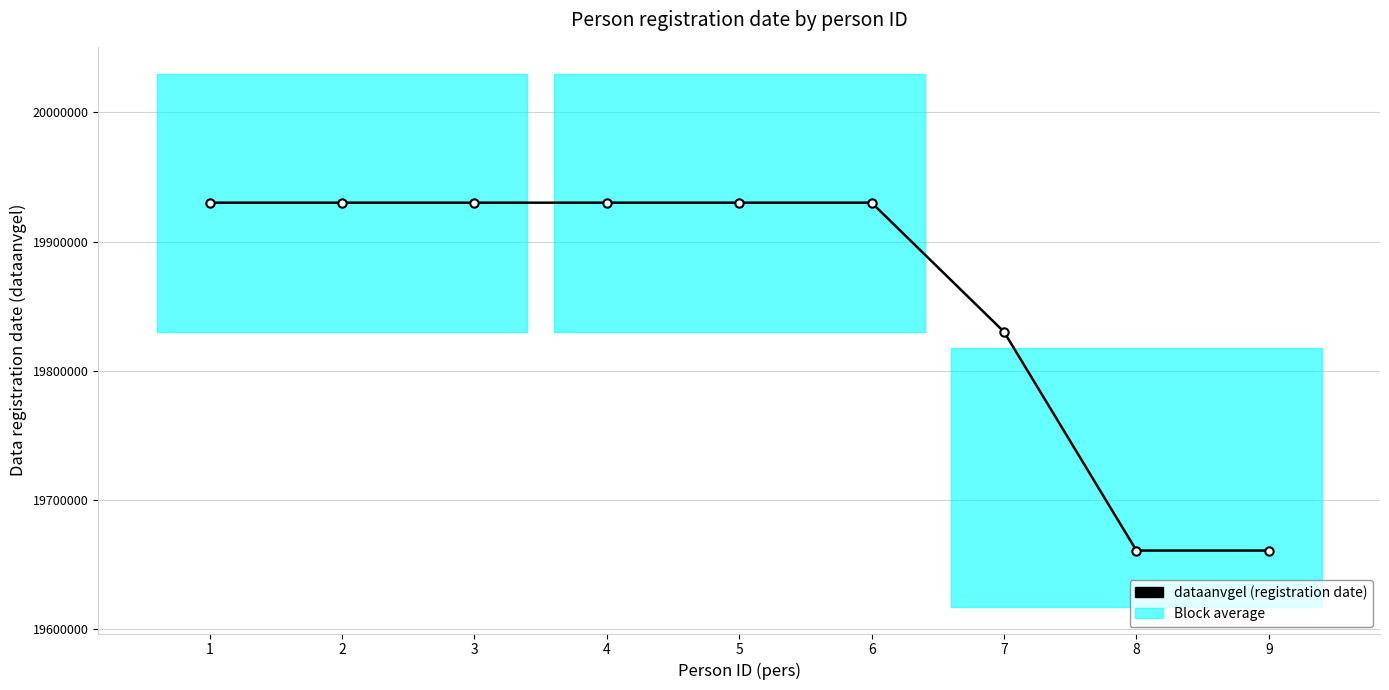

List the labels in order of value, smallest first.

8, 9, 7, 1, 2, 3, 4, 5, 6